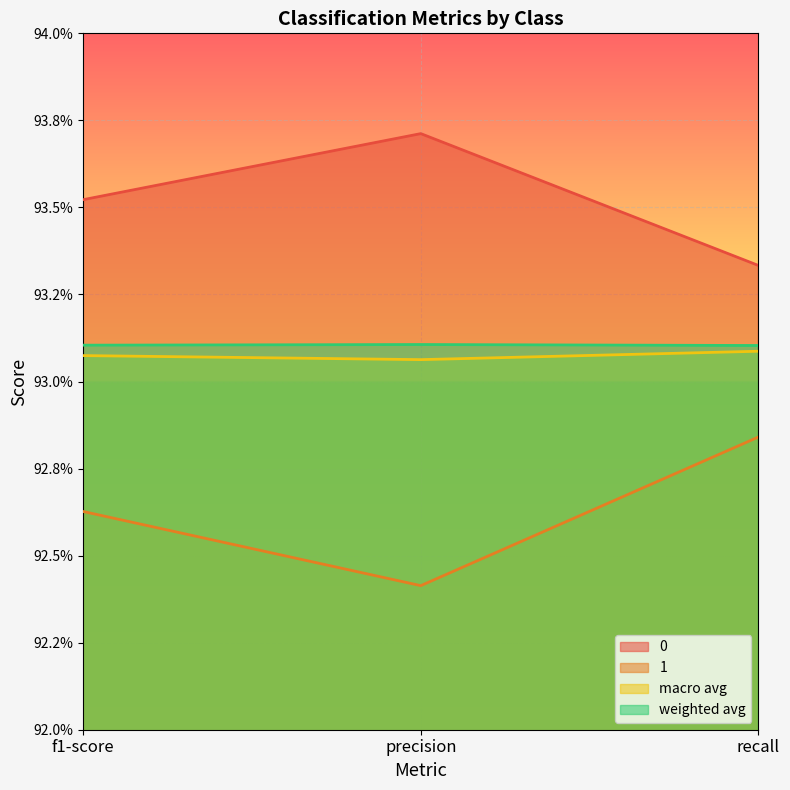

True or false: 0 has a value of 0.9 at recall.

True